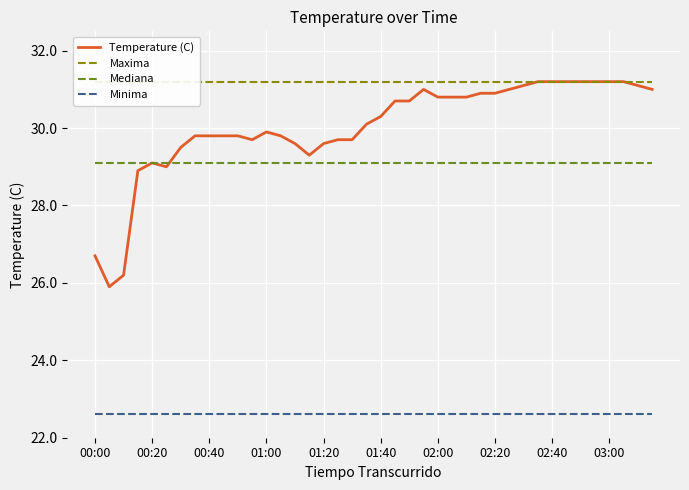

Which series has the widest spread of values?

Temperature (C)